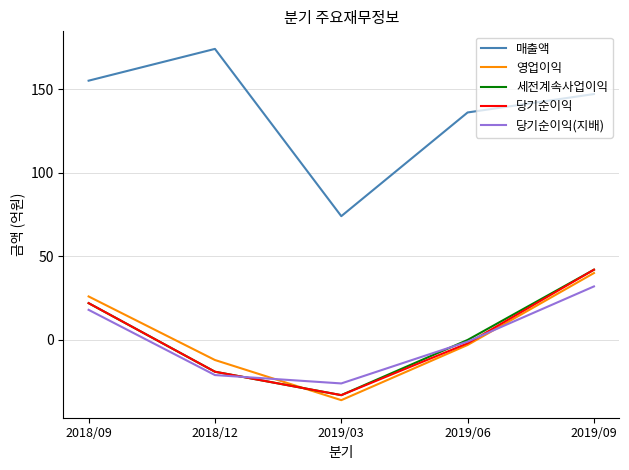

At which label does 영업이익 first exceed -3?

2018/09